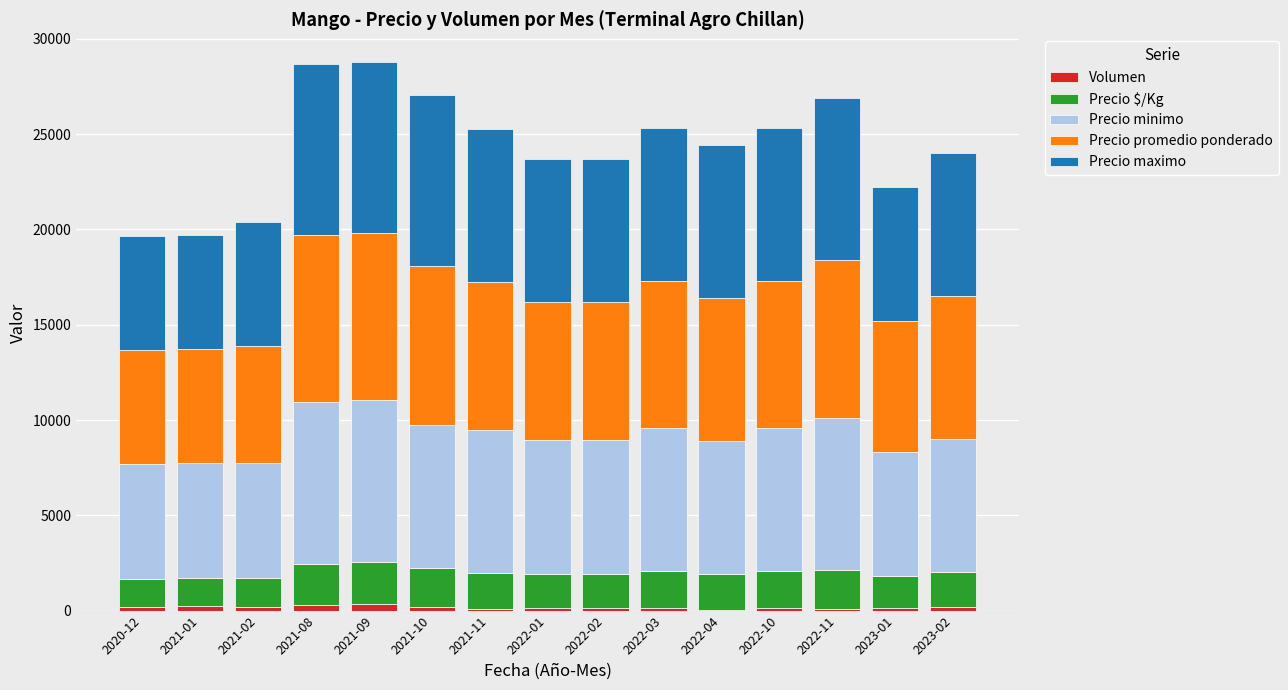

Count the number of categories in the chart.

15